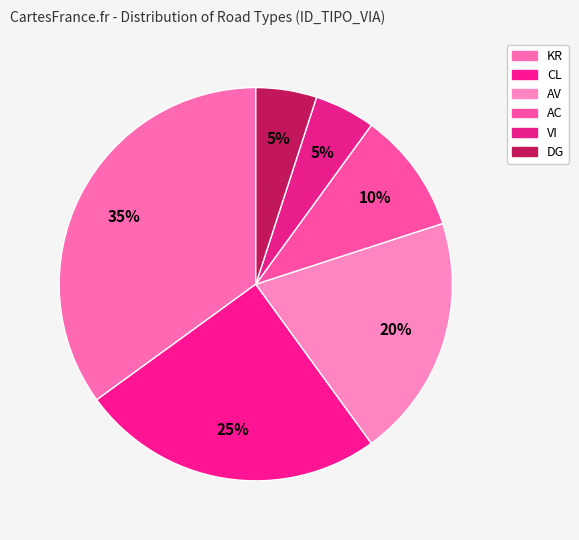

Count the number of slices in the pie.

6